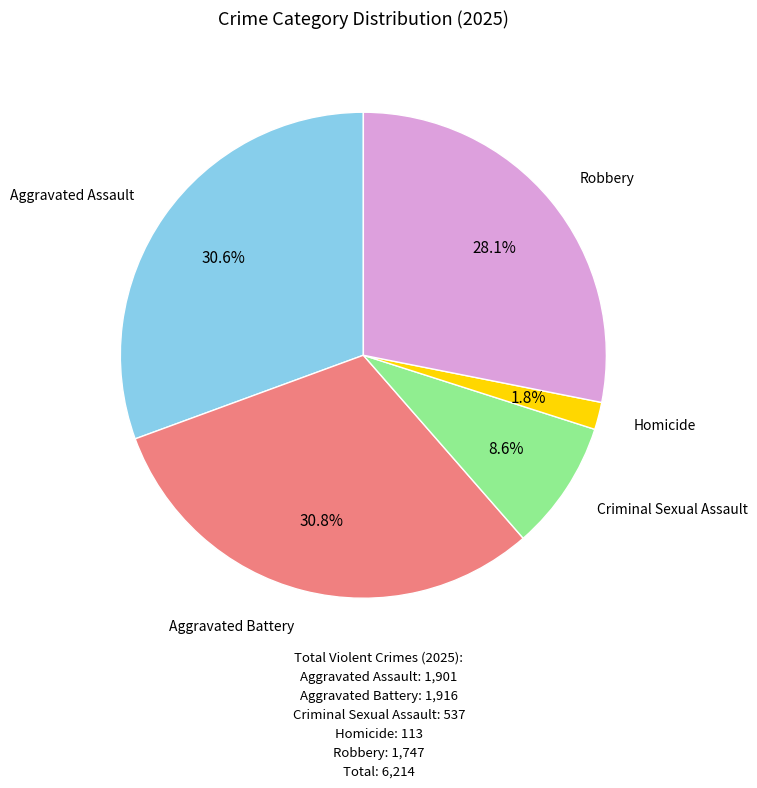

Is there any slice that represents more than half of the pie?

No